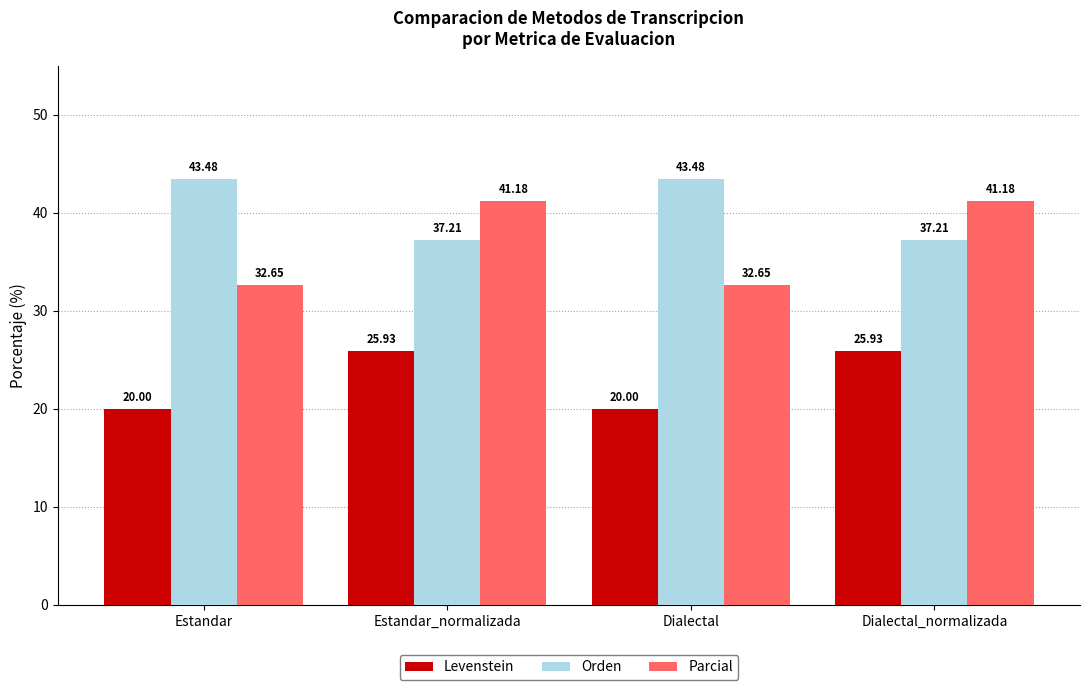

What is the sum of the Parcial values at Estandar_normalizada and Dialectal?

73.8